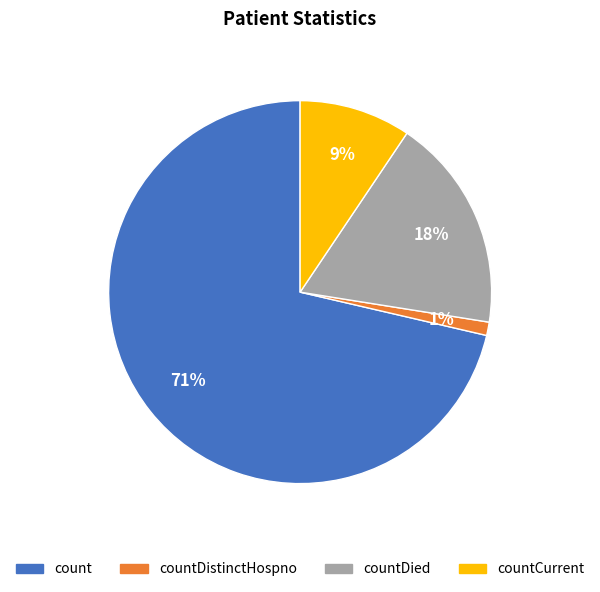

Is there a majority slice in this chart?

Yes